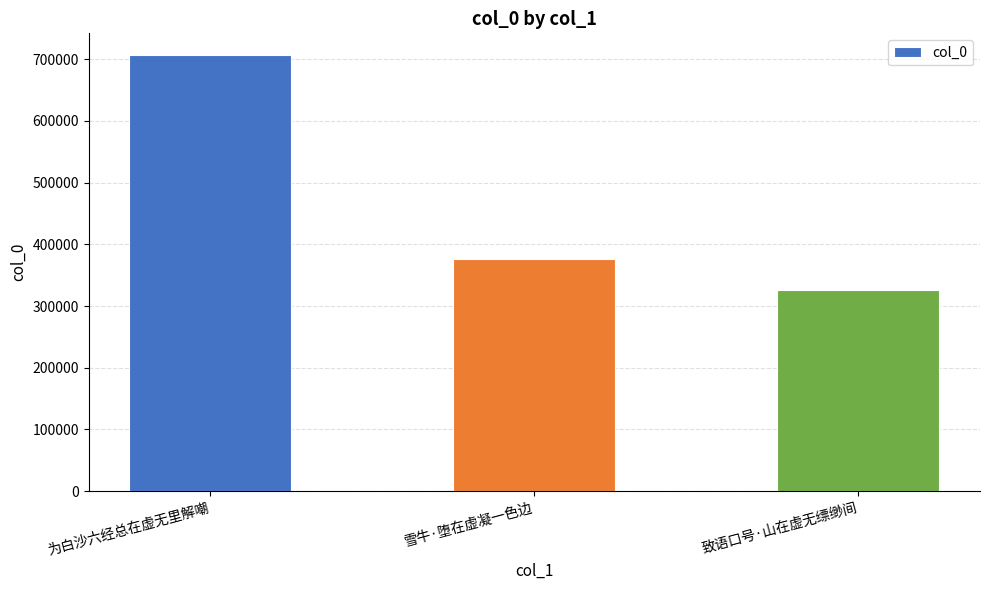

Rank the categories by value from lowest to highest.

致语口号·山在虚无缥缈间, 雪牛·堕在虚凝一色边, 为白沙六经总在虚无里解嘲